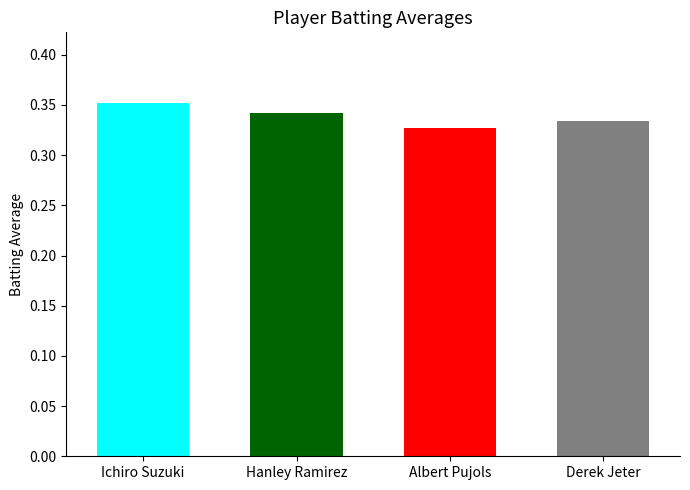

Read the value at Ichiro Suzuki.

0.4